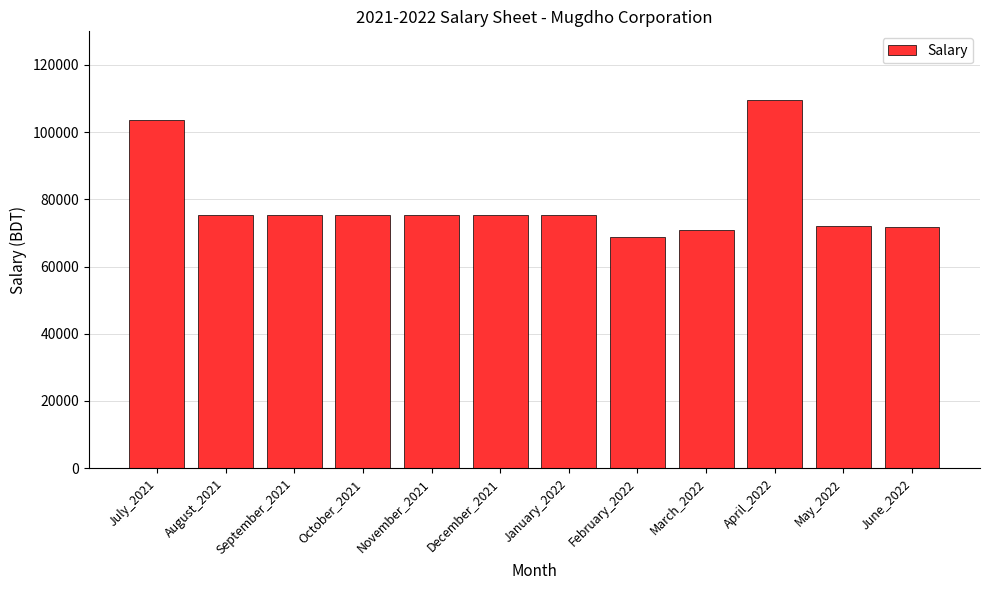

Which label corresponds to the largest value in the chart?

April_2022